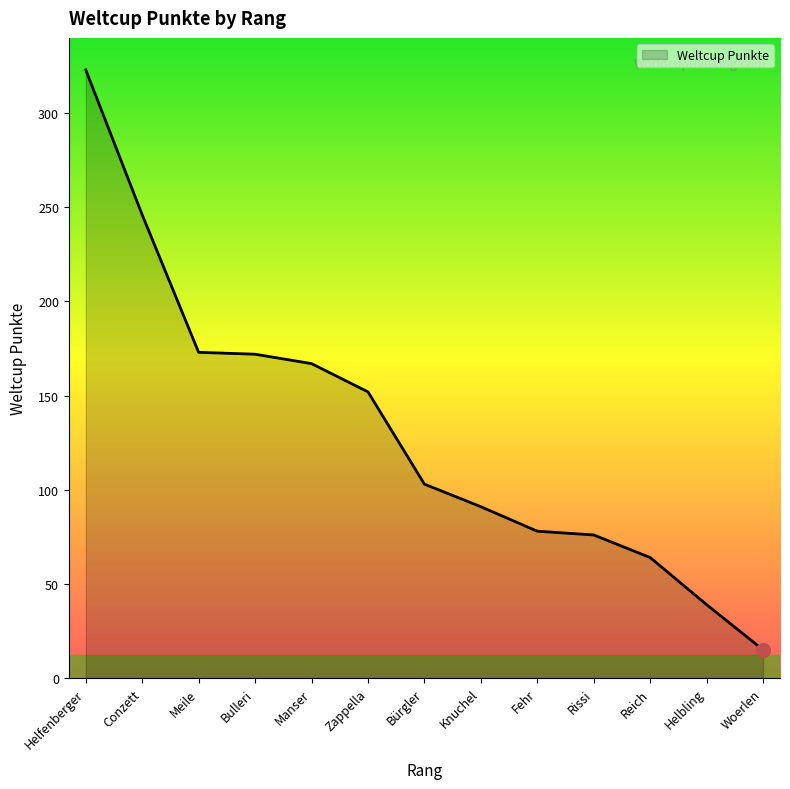

At which category does the chart reach its minimum across all series?

Woerlen